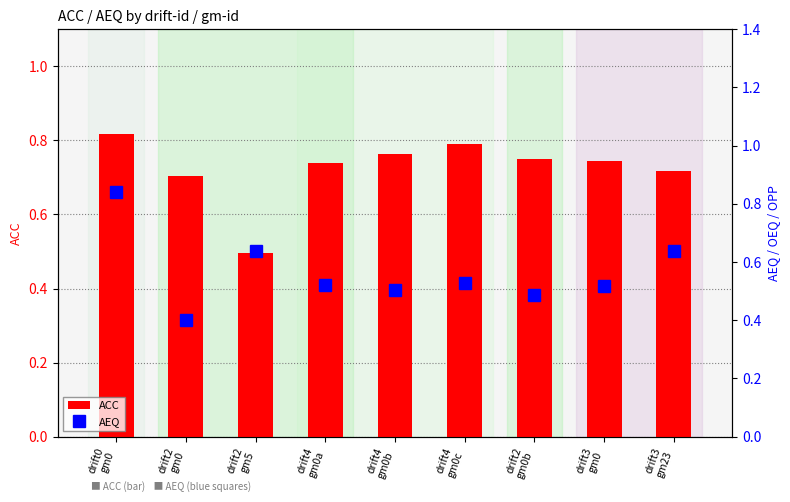

What is the greatest value displayed?

0.8